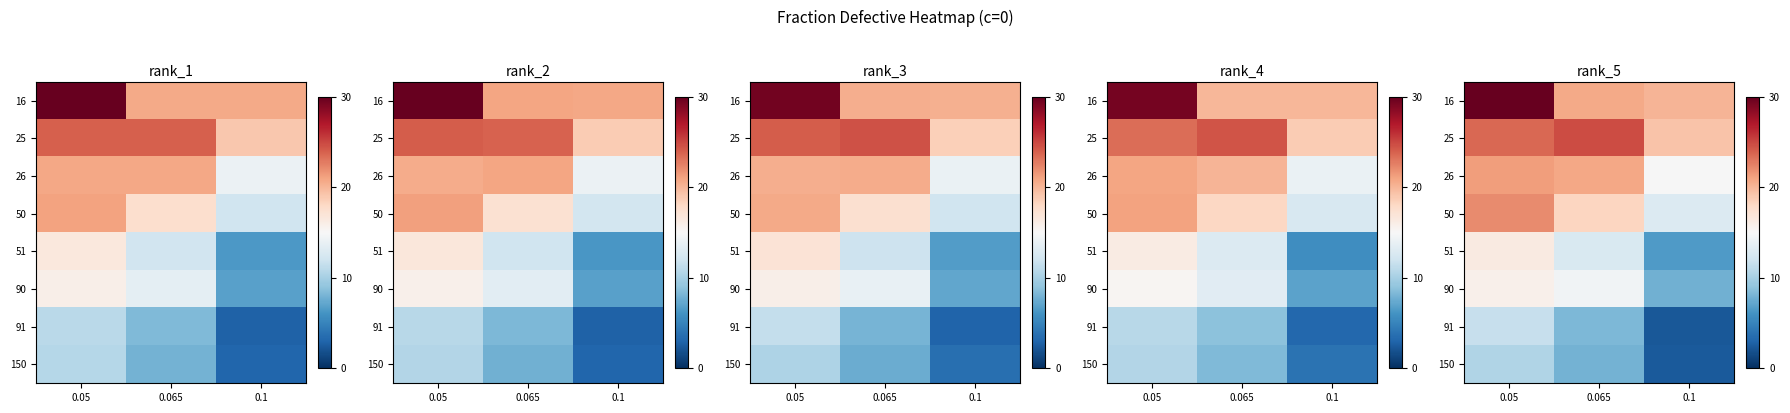

At which category is the sum across all series the highest?

0.05